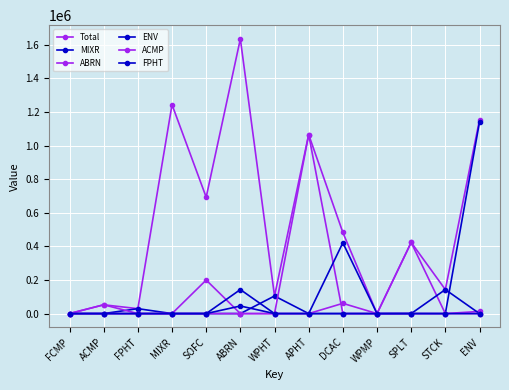

Where is FPHT nearest to the value 22580?

FCMP